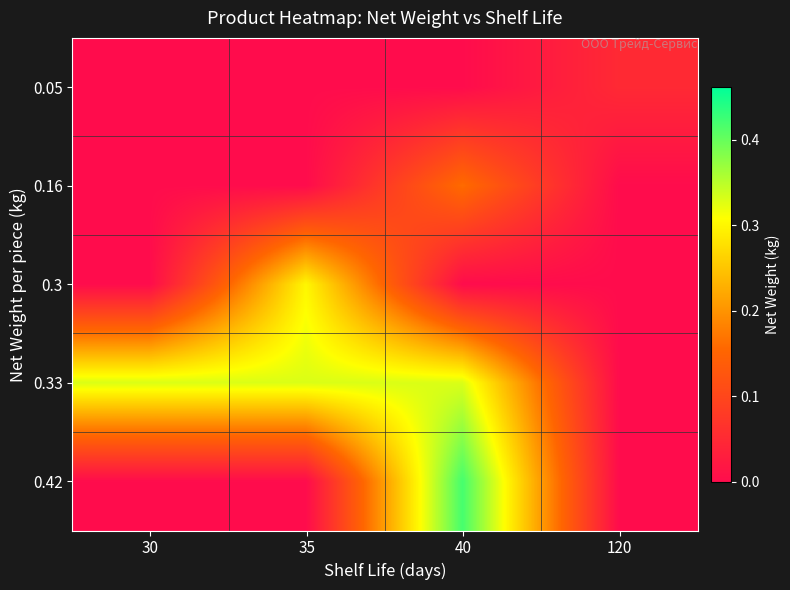

Reading left to right, transcribe all the data shown in this chart.

row_0: 30=0.0	35=0.0	40=0.0	120=0.1
row_1: 30=0.0	35=0.0	40=0.2	120=0.0
row_2: 30=0.0	35=0.3	40=0.0	120=0.0
row_3: 30=0.3	35=0.3	40=0.3	120=0.0
row_4: 30=0.0	35=0.0	40=0.4	120=0.0